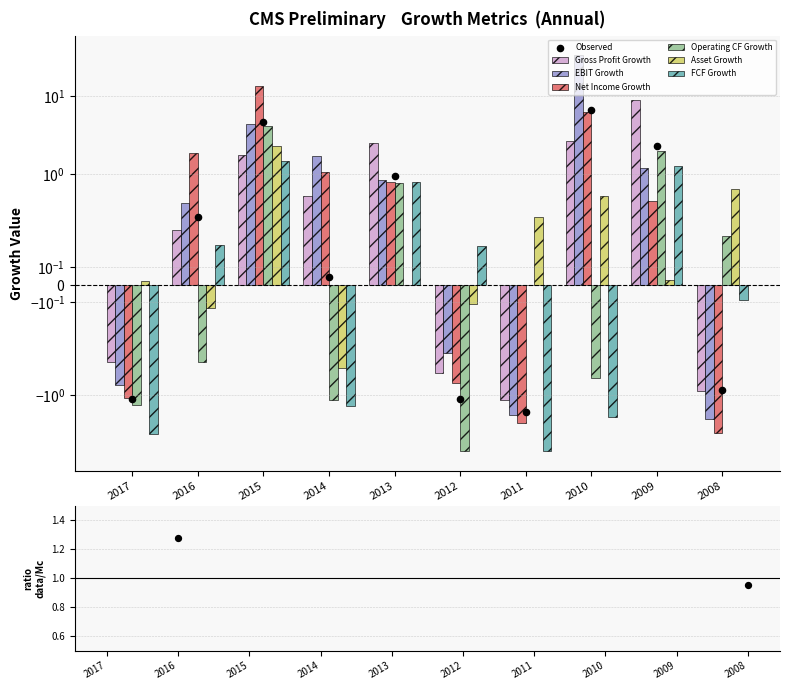

At how many categories does at least one series exceed 17?

1